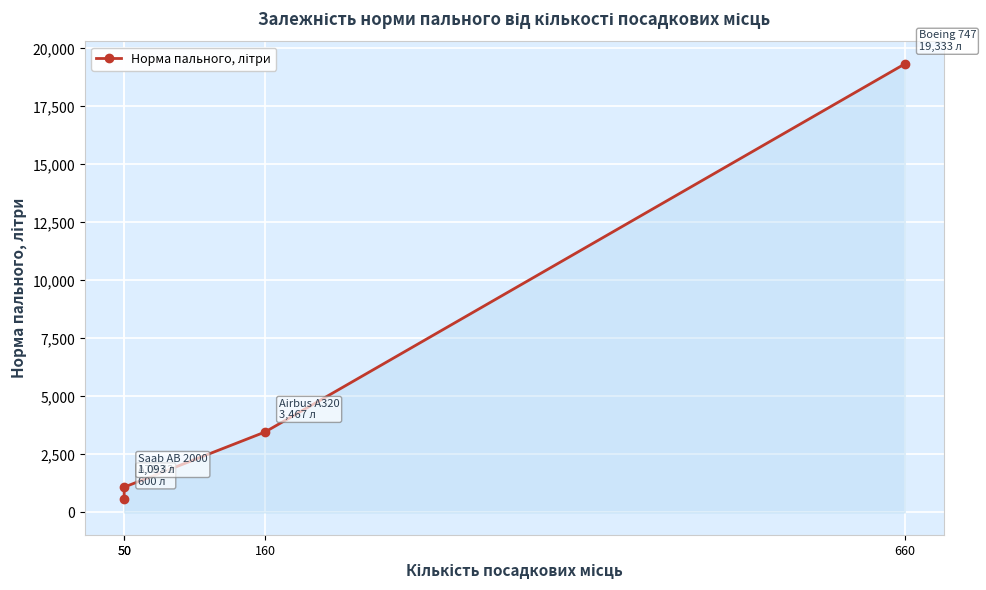

How many lines are shown in the chart?

1